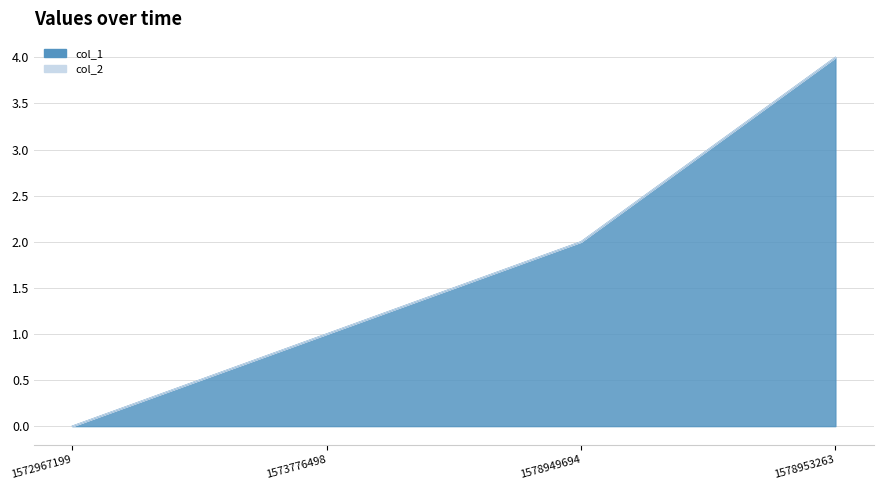

How many positive values are there?

3